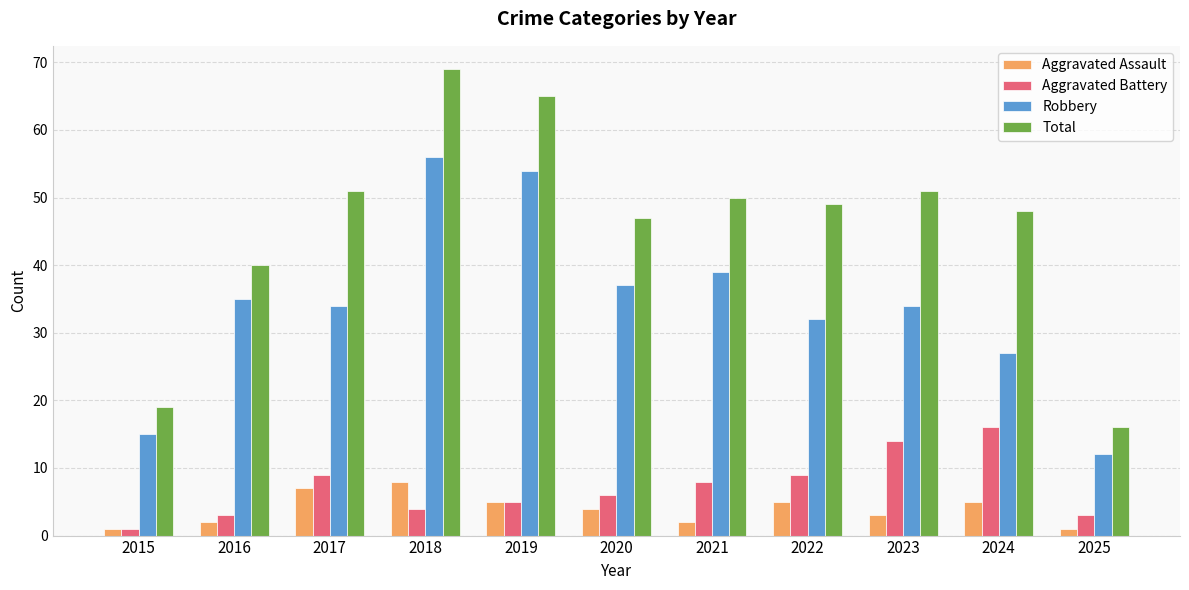

List the series in order of their peak value, highest first.

Total, Robbery, Aggravated Battery, Aggravated Assault